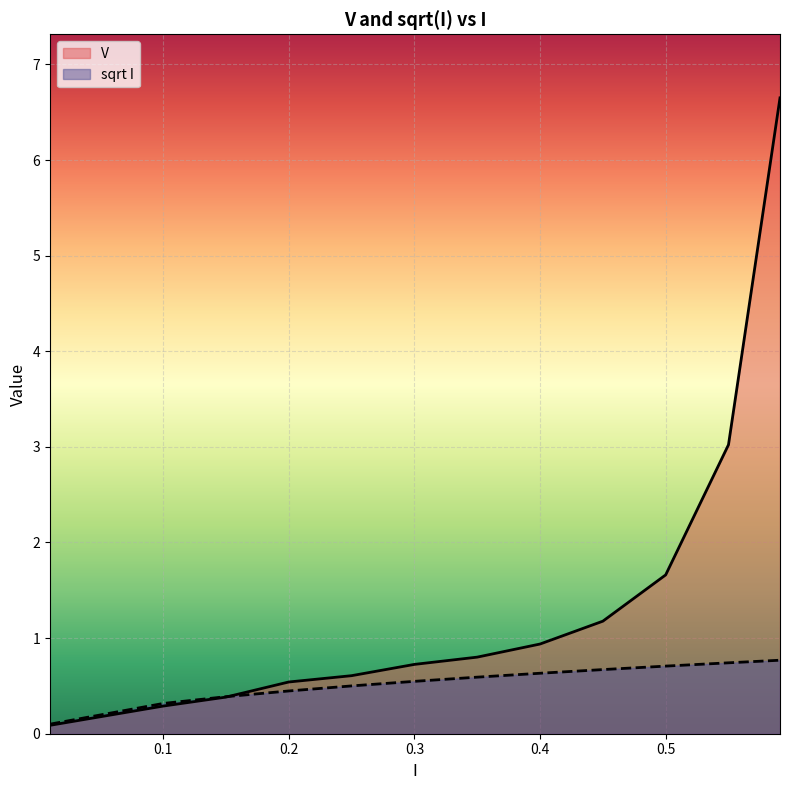

List the series in order of their overall mean, lowest first.

sqrt I, V